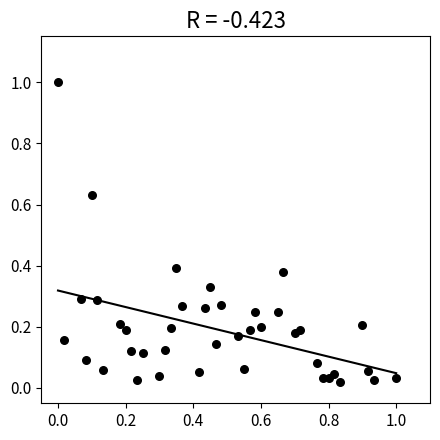

What is the range of X values (max minus min)?

1.0